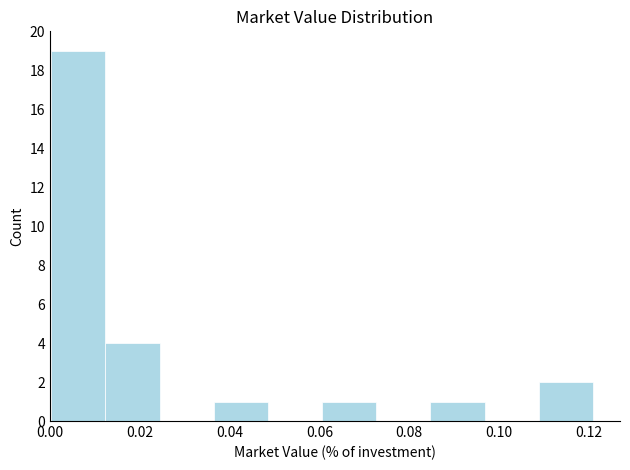

Reading left to right, transcribe this chart: for each bar, give the range it covers on the x-axis and its height. Neither the bar edges nor the heights are printed on the chart, so give them approximately, as read against the axes.

0.000 to 0.012: 19
0.012 to 0.024: 4
0.024 to 0.036: 0
0.036 to 0.048: 1
0.048 to 0.060: 0
0.060 to 0.072: 1
0.072 to 0.084: 0
0.084 to 0.096: 1
0.096 to 0.108: 0
0.108 to 0.120: 2